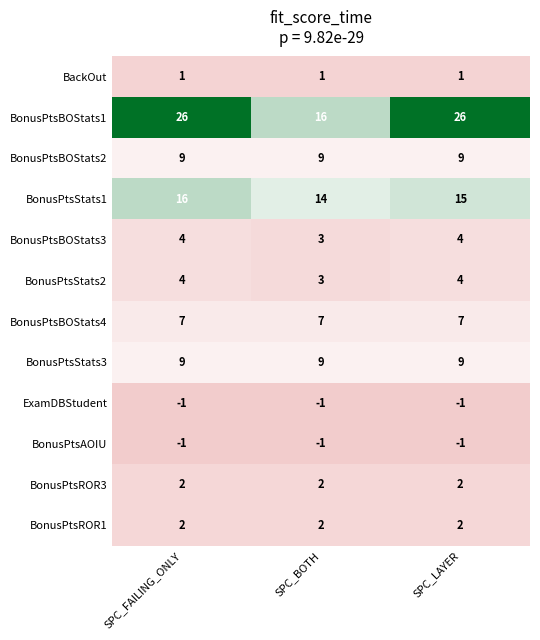

What is the spread (max minus min) of values at SPC_BOTH?

17